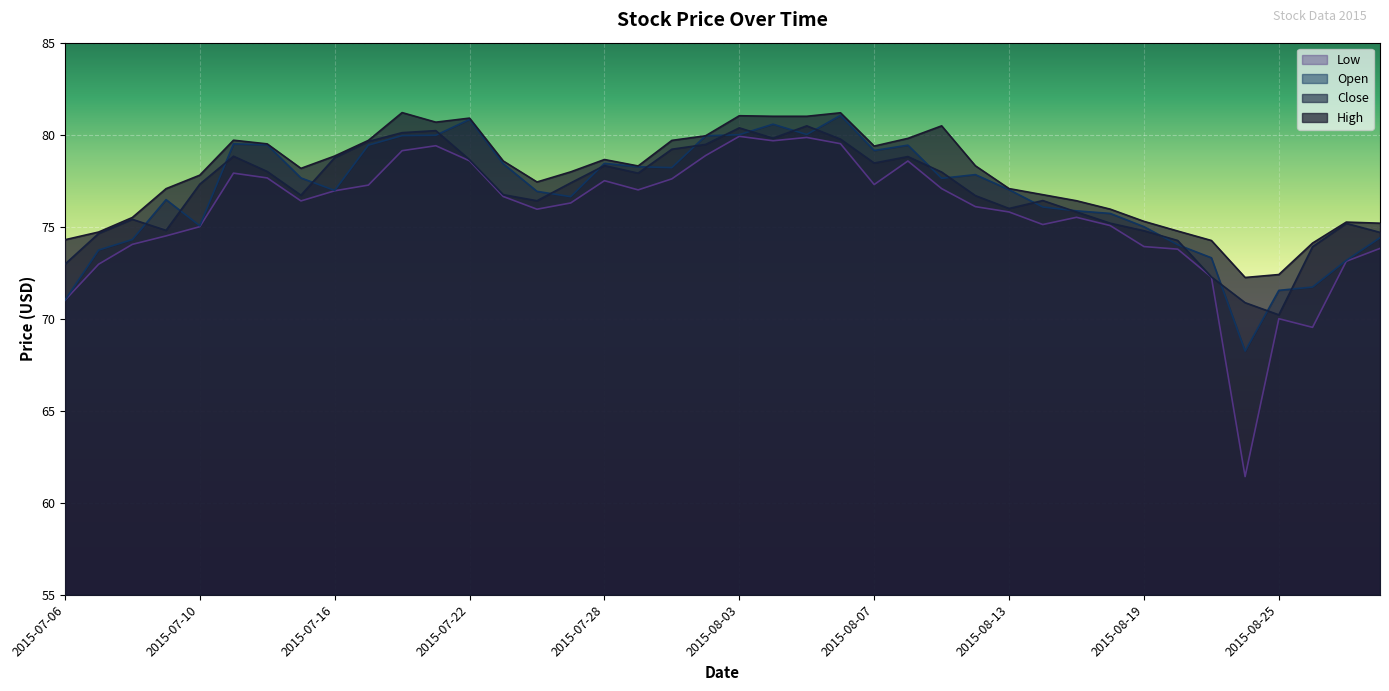

How many data points in Low are less than 76?

18